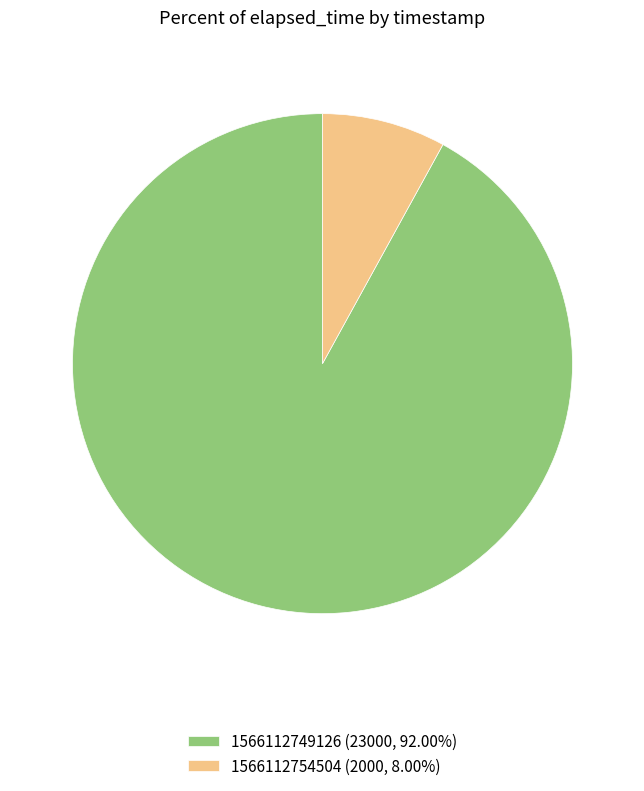

Approximately how many times larger is the value at 1566112754504 compared to 1566112749126?

0.1